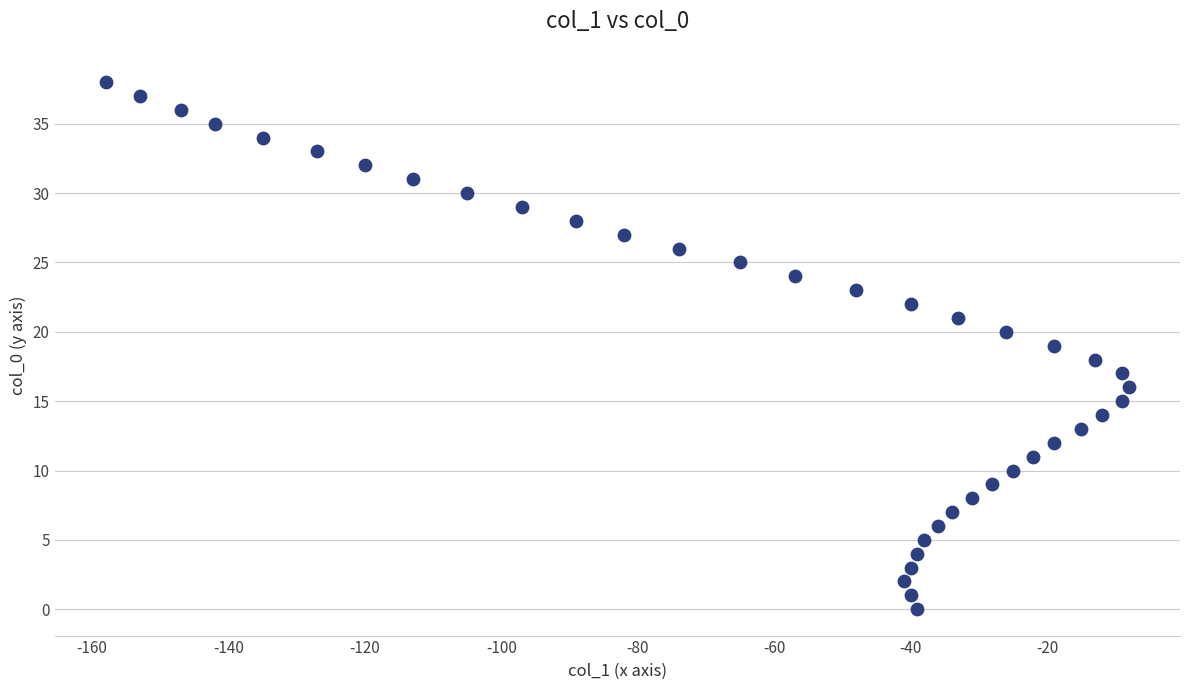

What is the range of Y values (max minus min)?

38